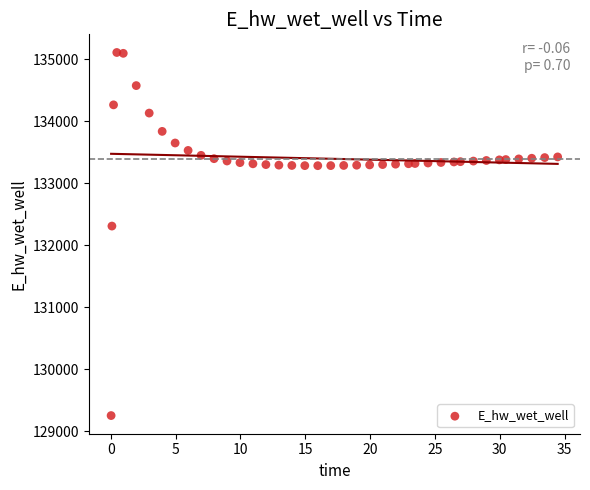

What is the range of X values (max minus min)?

34.4